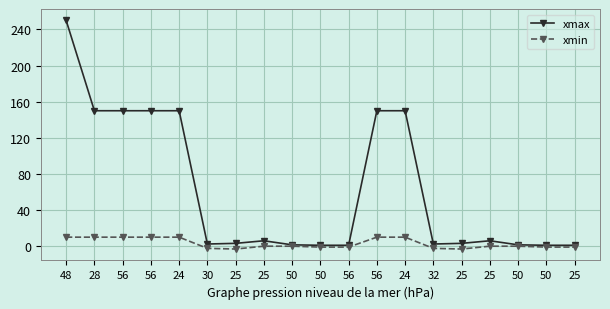

What are all the series names shown in the legend?

xmax, xmin